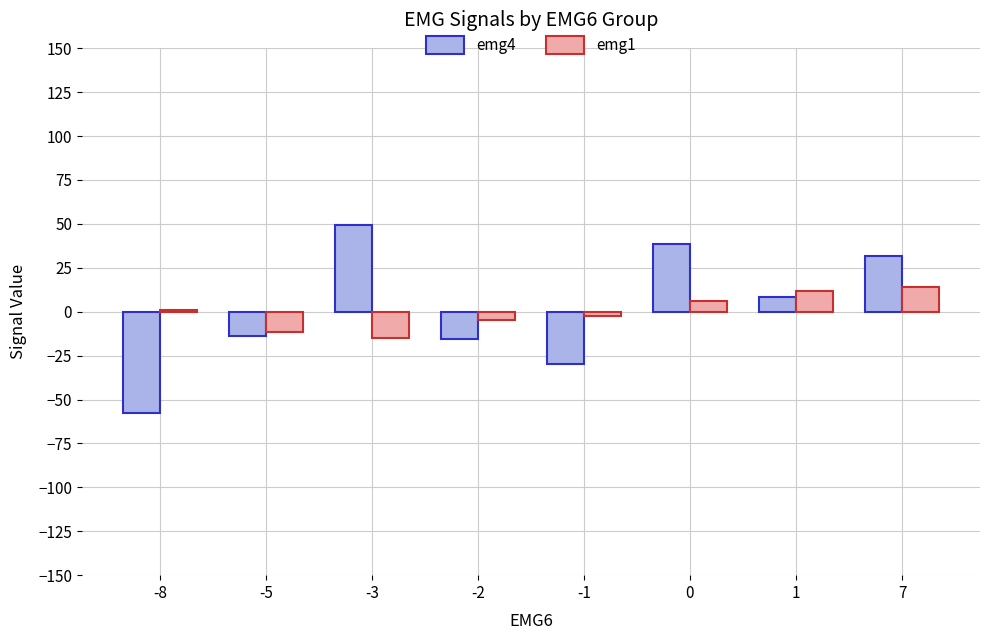

Which series has the largest range (max minus min)?

emg4